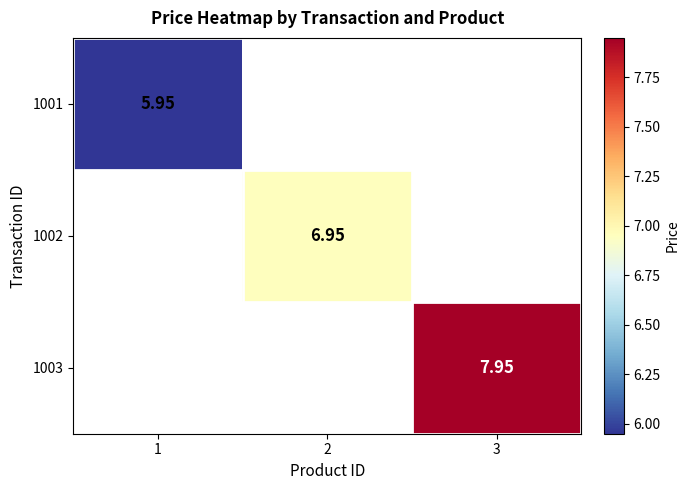

At how many categories does at least one series exceed 6?

2